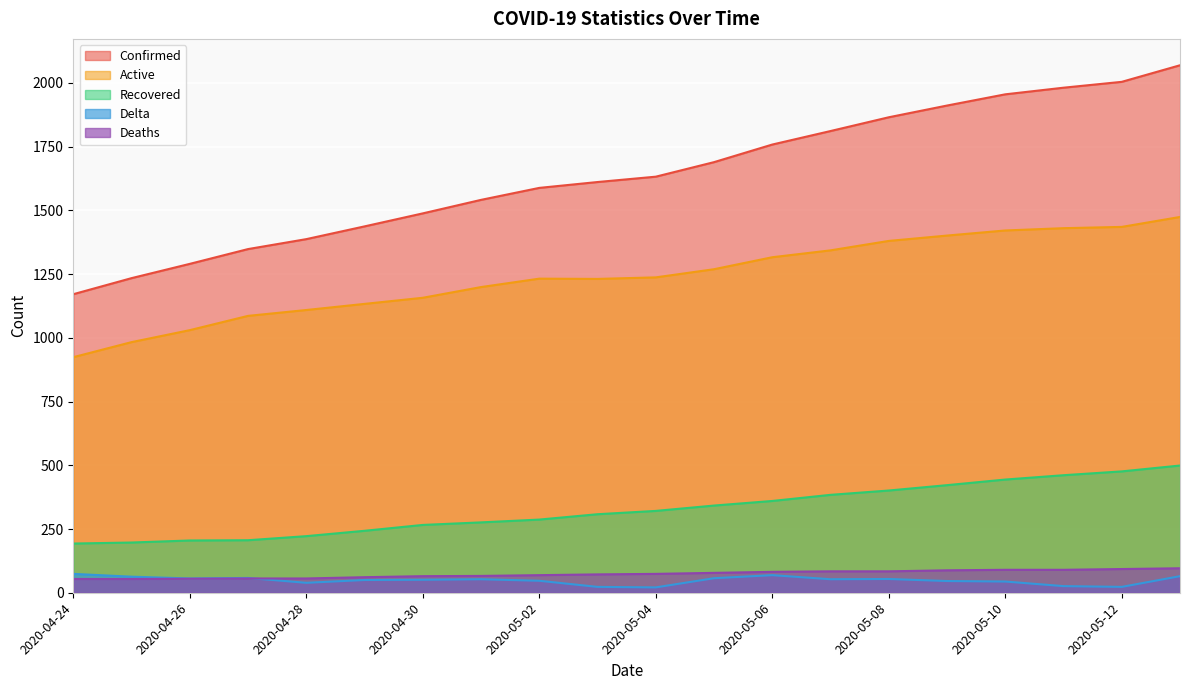

At which label does Active first exceed 1237?

2020-05-05